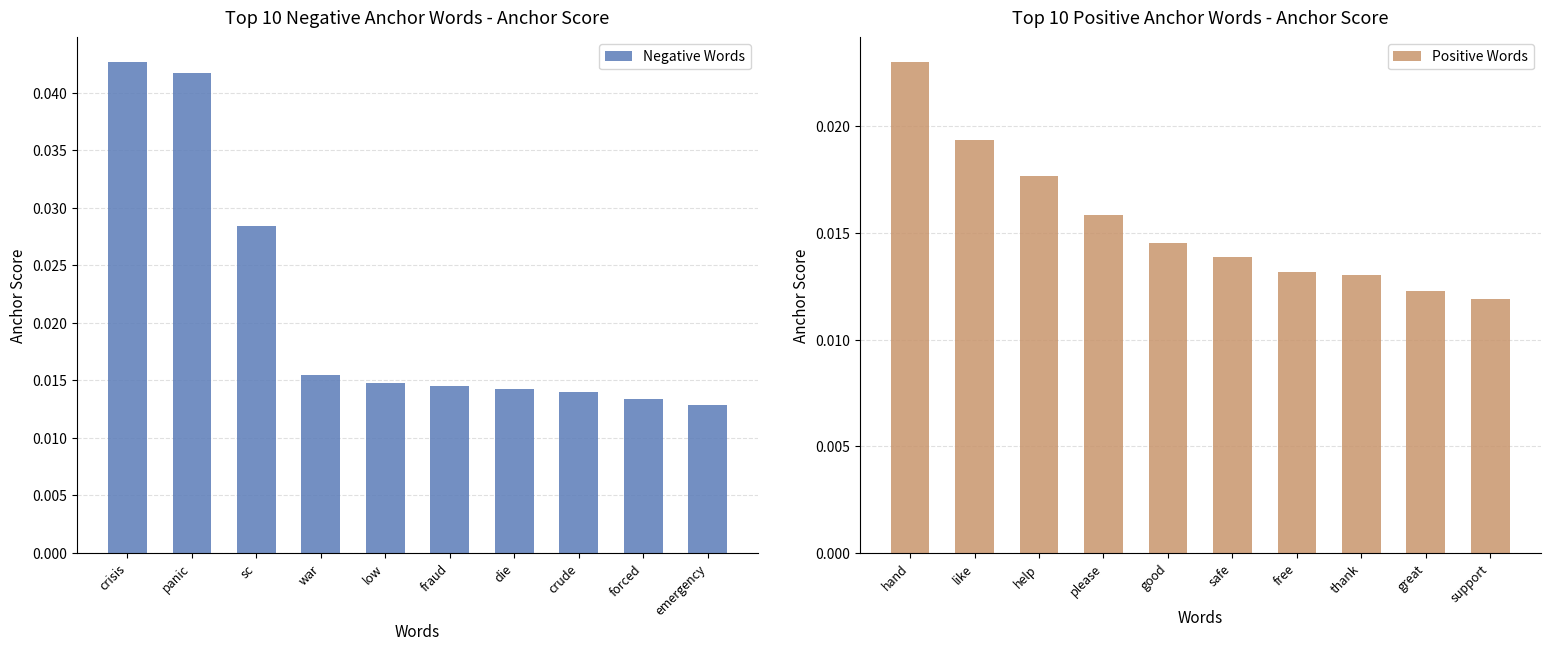

True or false: Negative Words has a value of 0.0 at sc.

True